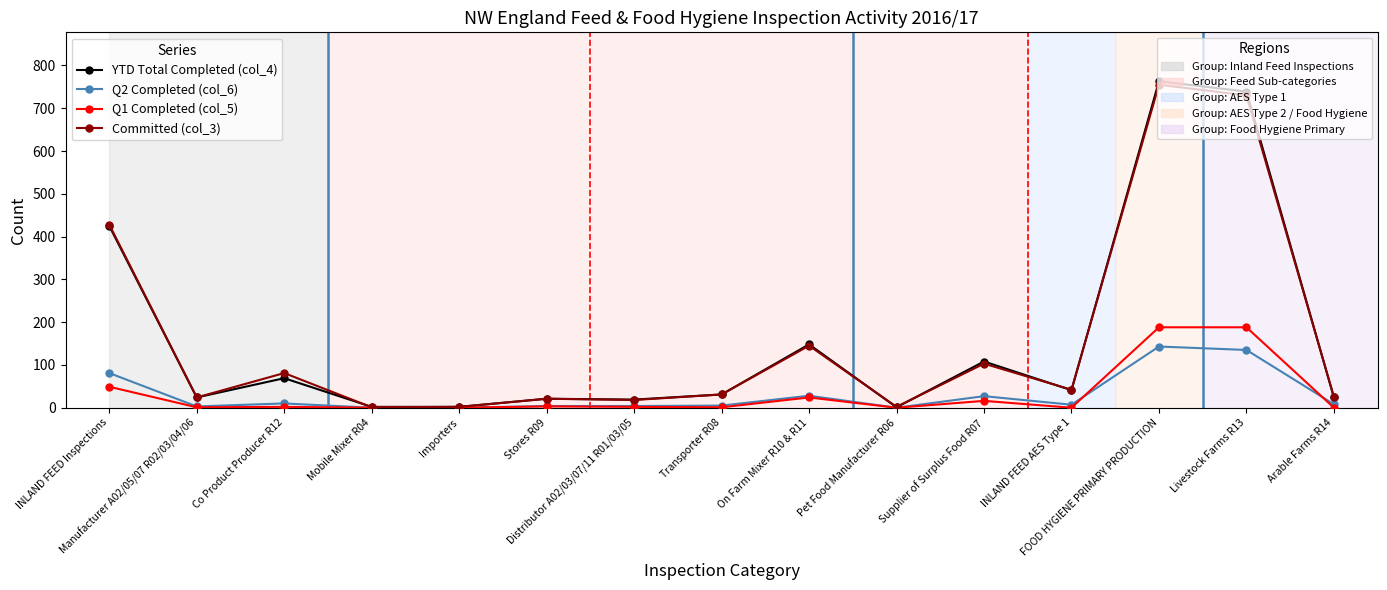

What is the greatest value displayed?

763